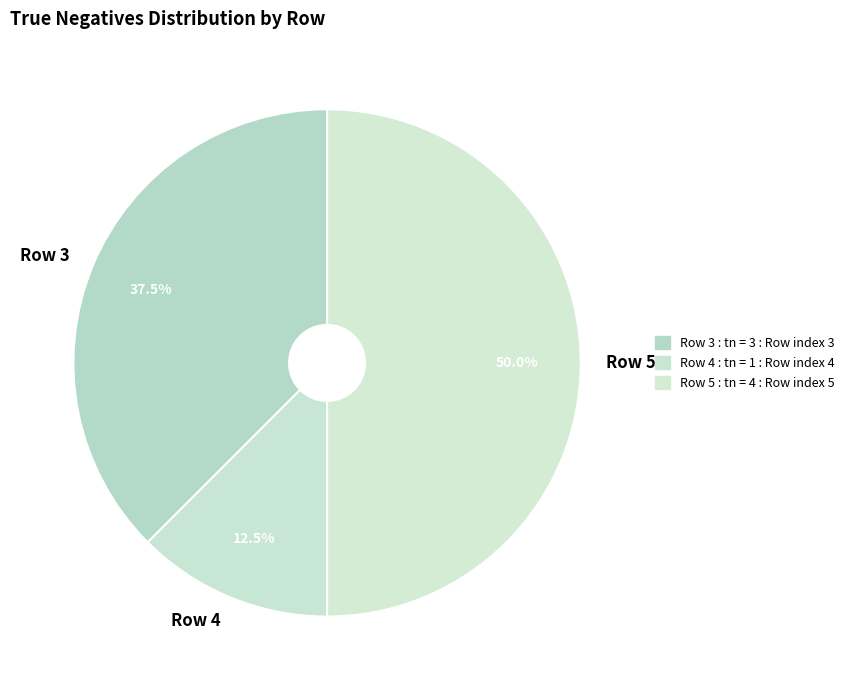

How many slices are in this pie chart?

3